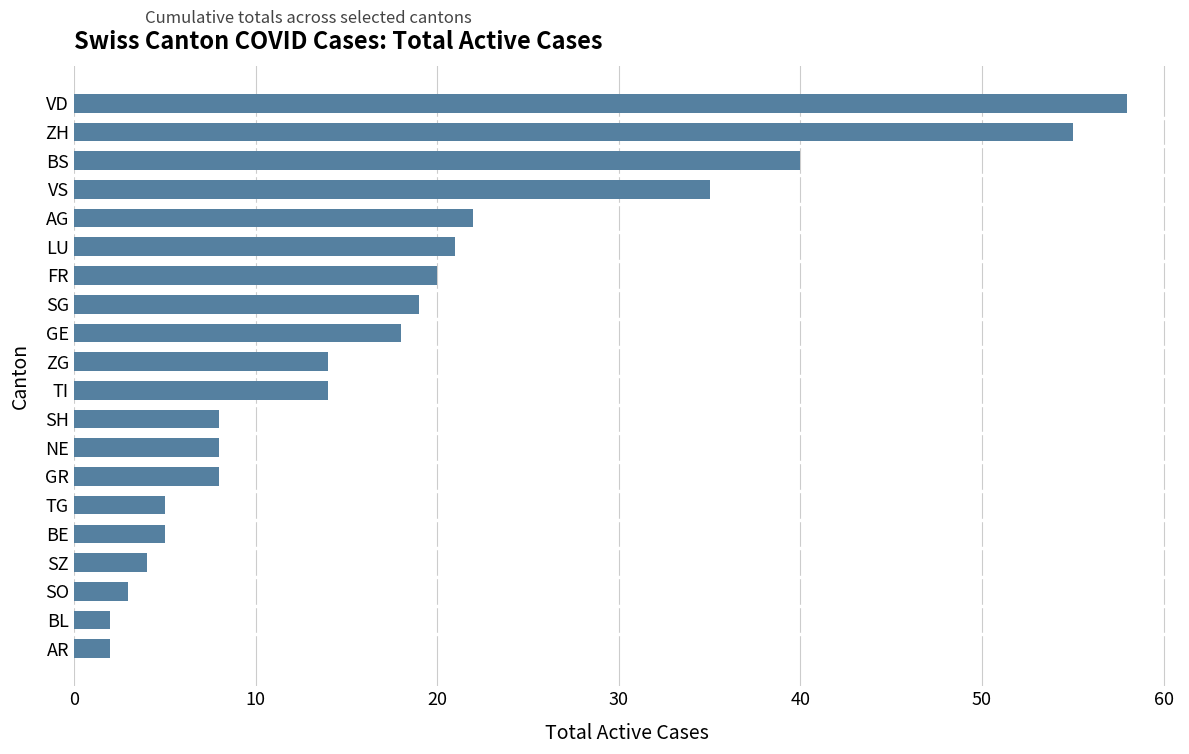

What is the sum of all values?

361